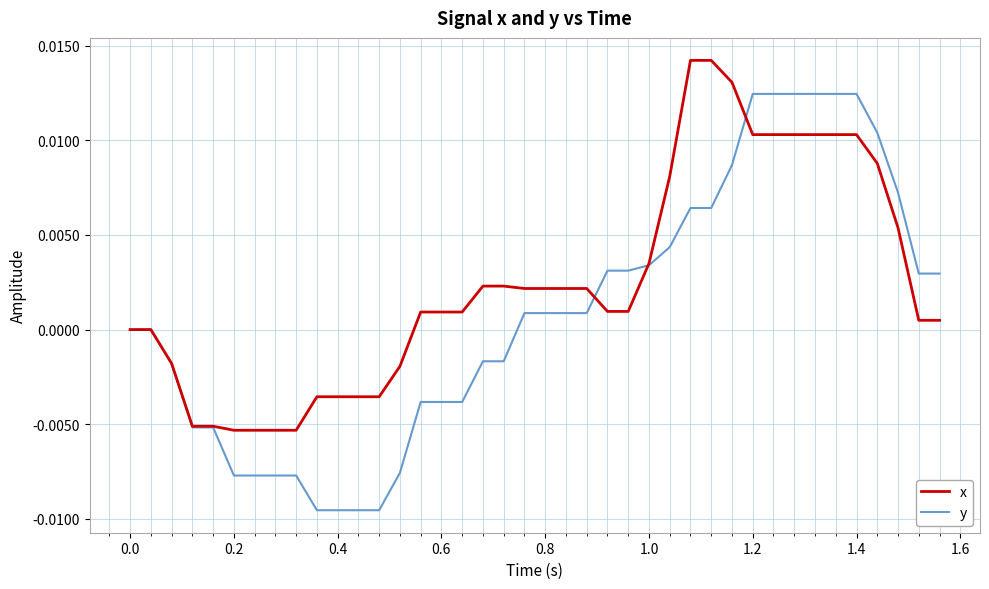

Rank the series by their average value, from highest to lowest.

x, y